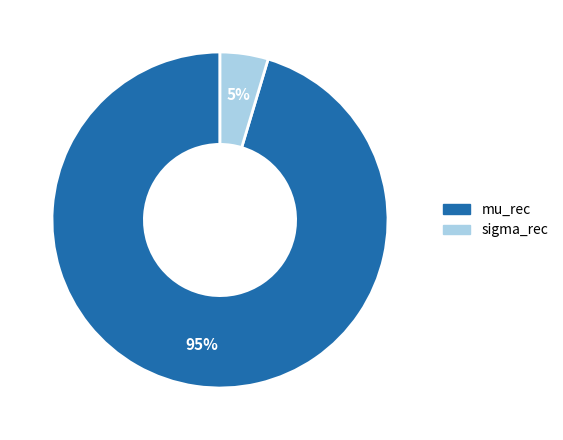

Which has a higher value, mu_rec or sigma_rec?

mu_rec